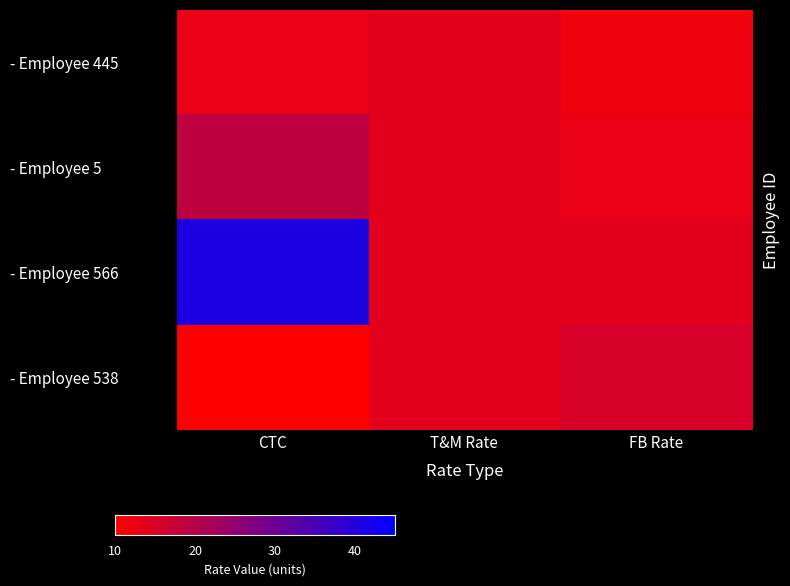

List the series in order of their peak value, highest first.

- Employee 566, - Employee 5, - Employee 538, - Employee 445